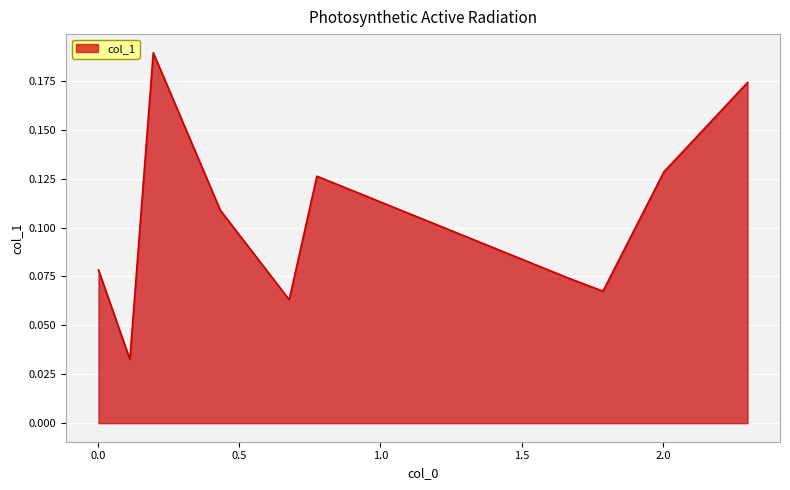

Is this an area chart (filled region under the line)?

Yes